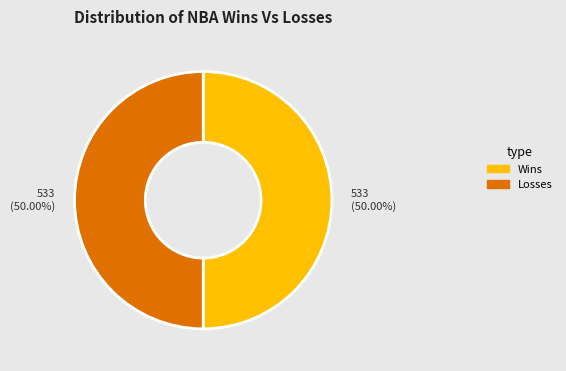

How many slices are in this pie chart?

2